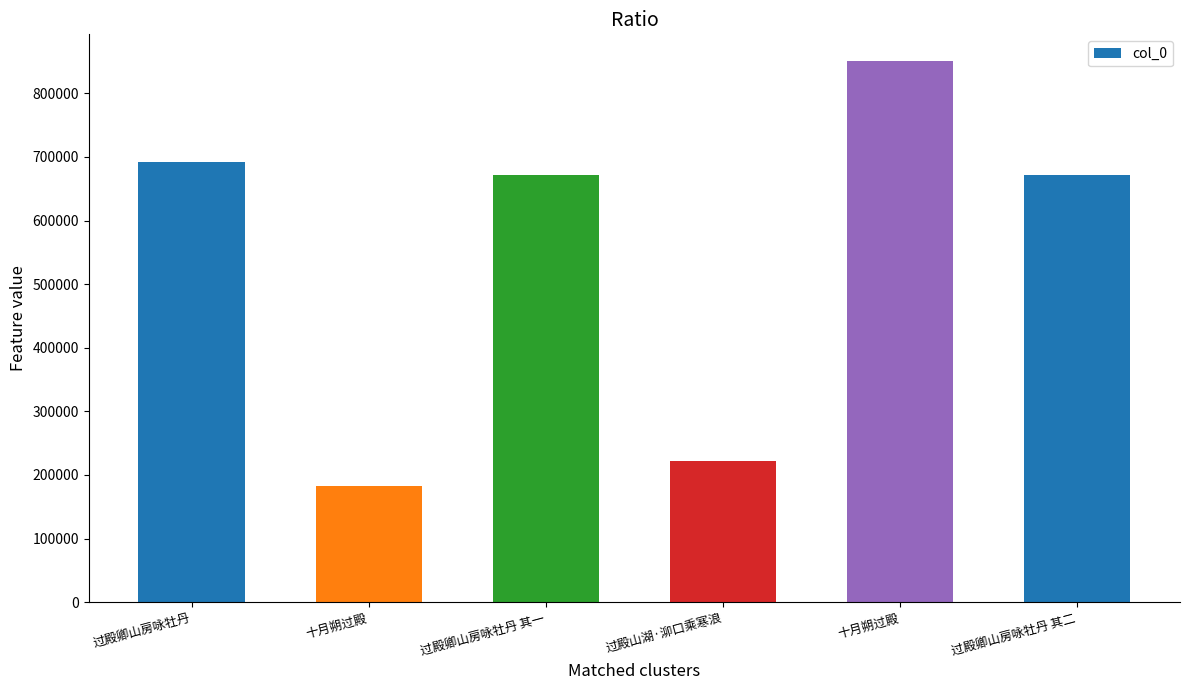

Rank the categories by value from highest to lowest.

十月朔过殿, 过殿卿山房咏牡丹, 过殿卿山房咏牡丹 其二, 过殿卿山房咏牡丹 其一, 过殿山湖·泖口乘寒浪, 十月朔过殿